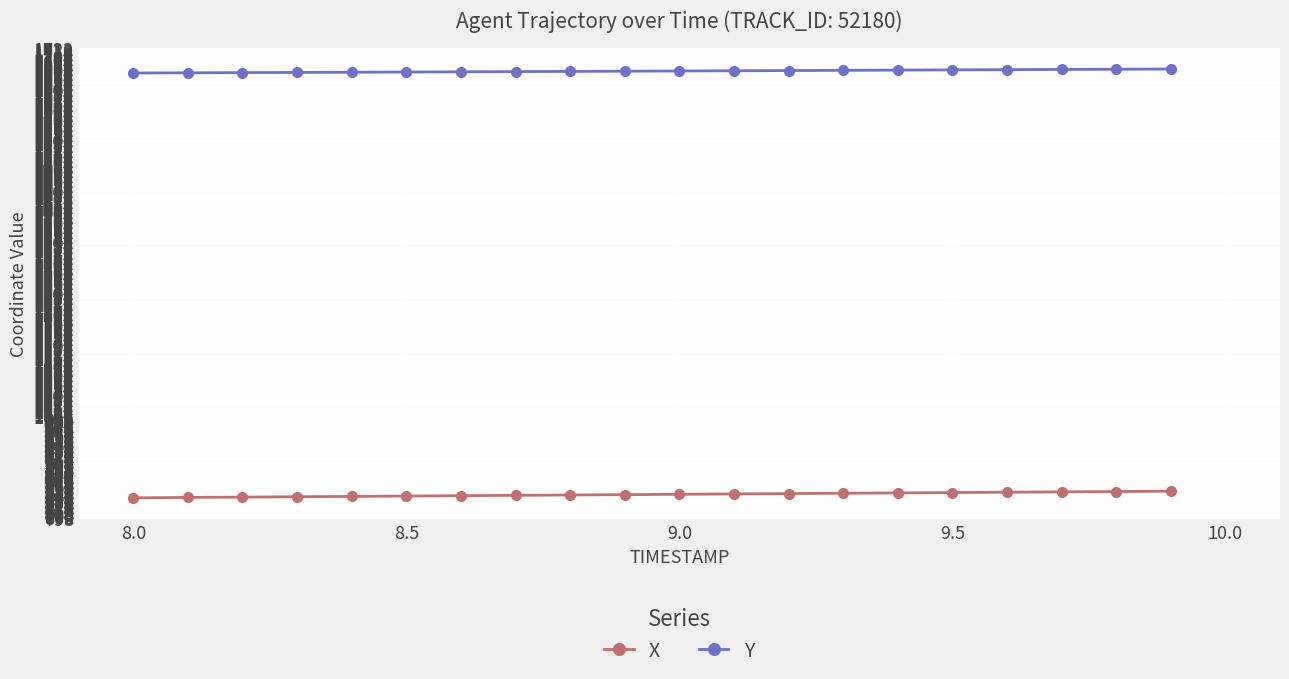

Which series has the largest range (max minus min)?

X